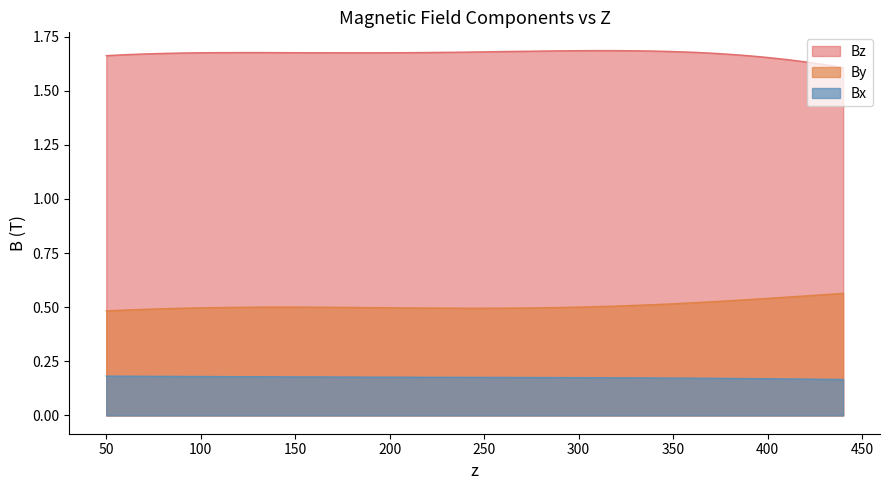

Is the value of Bx at 29 greater than the value of Bz at 350?

No